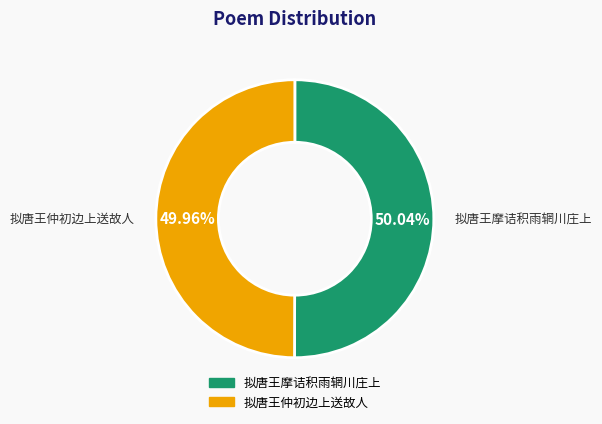

Approximately how many times larger is the value at 拟唐王仲初边上送故人 compared to 拟唐王摩诘积雨辋川庄上?

1.0